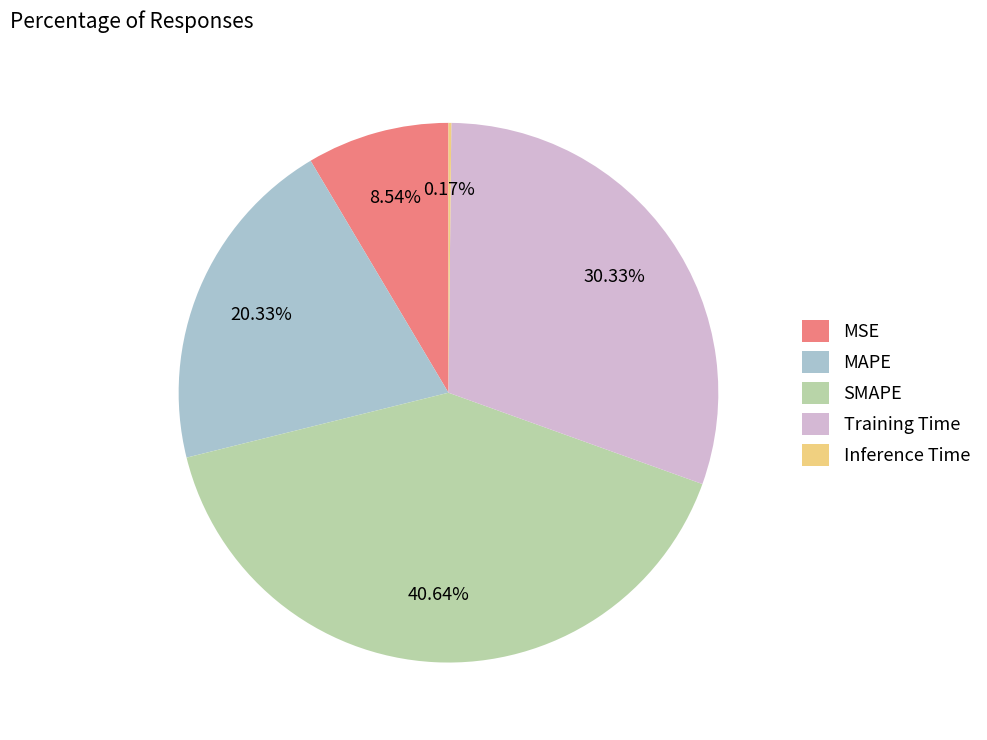

Does any single category account for the majority?

No